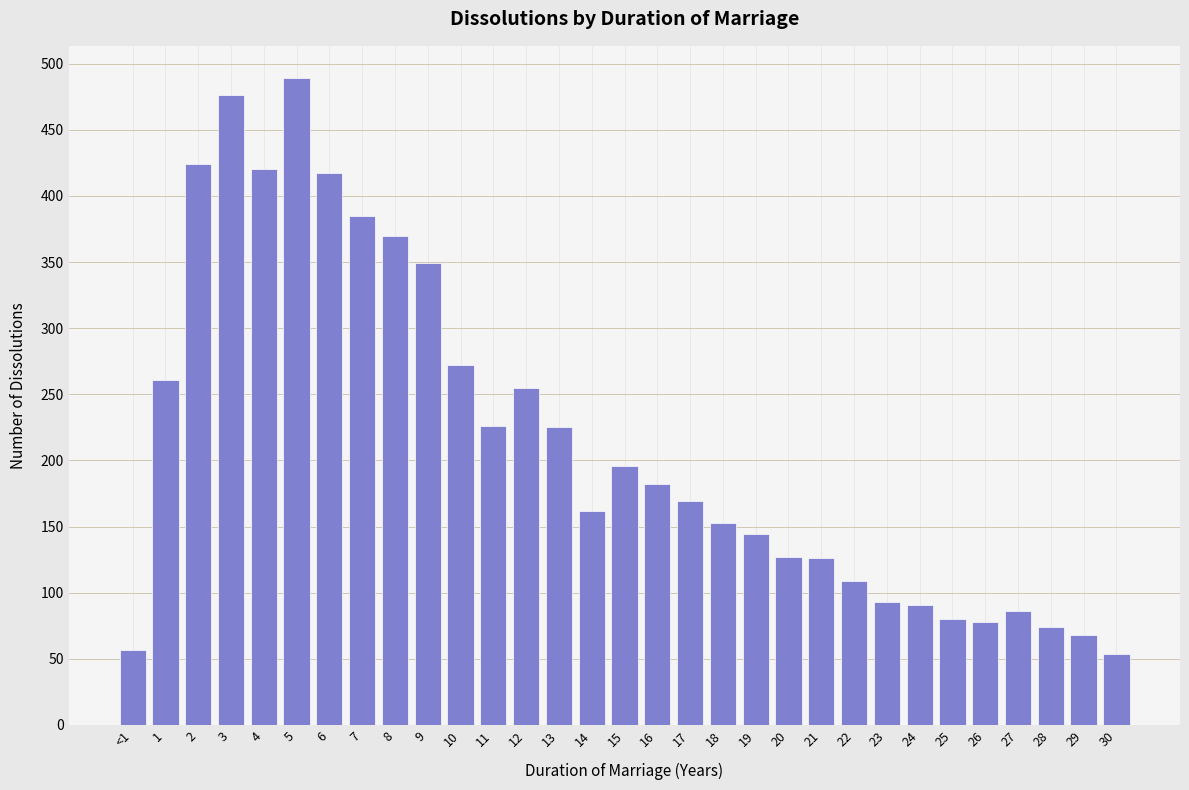

What is the difference between the values at 6 and 29?

349